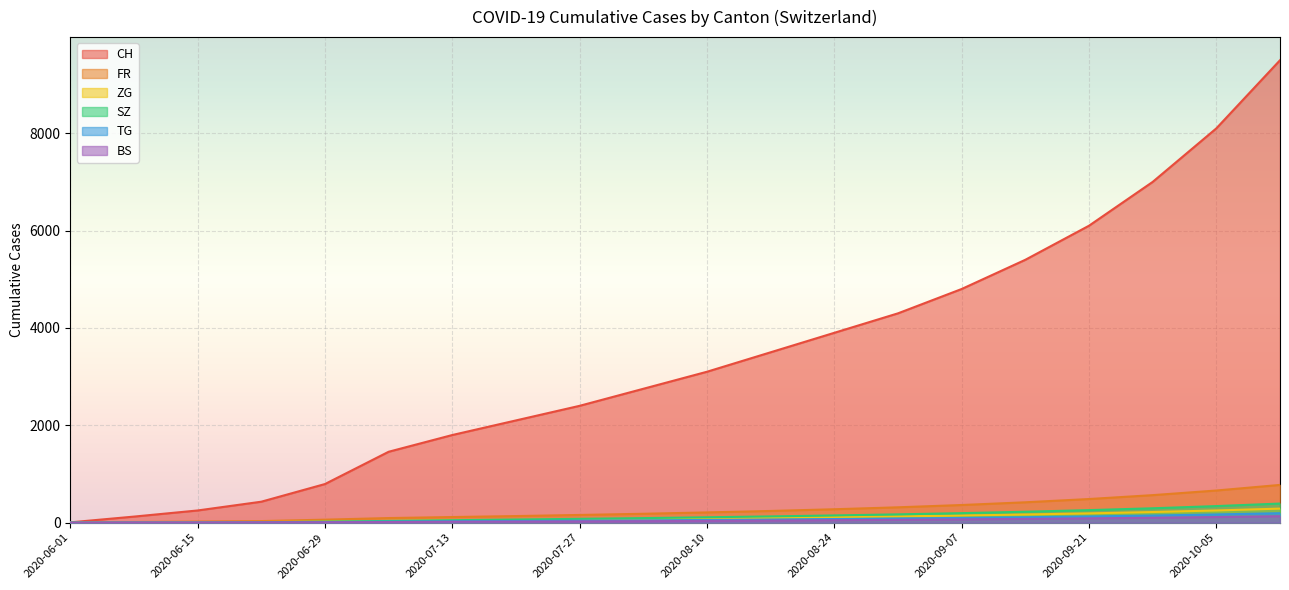

What are all the series names shown in the legend?

CH, FR, ZG, SZ, TG, BS